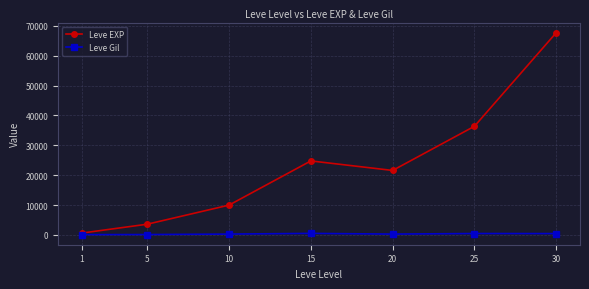

How many values in the Leve EXP series are below 21600?

3